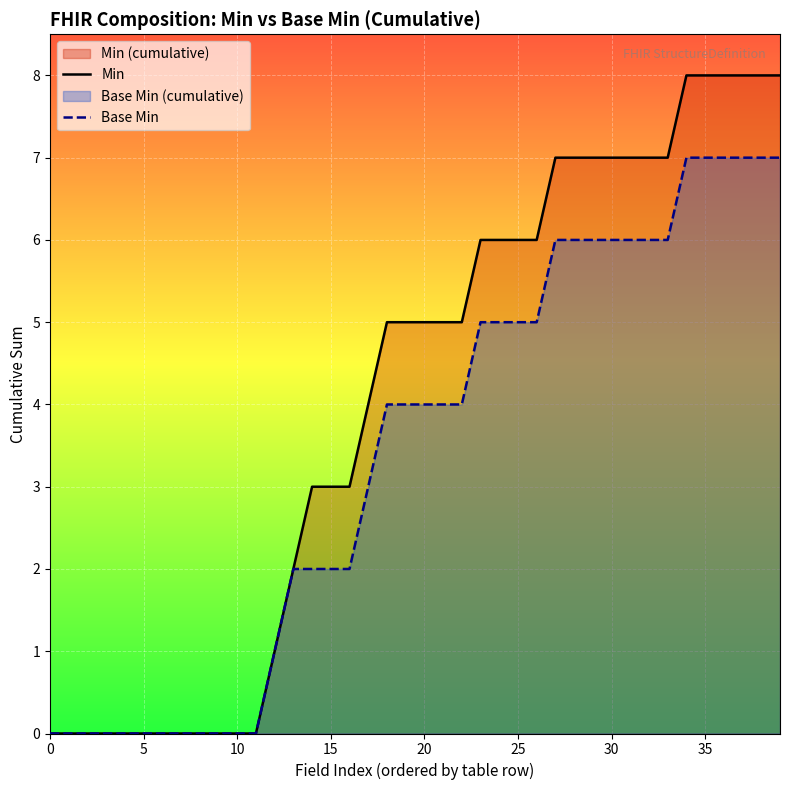

How many Base Min values are between 0 and 6?

34